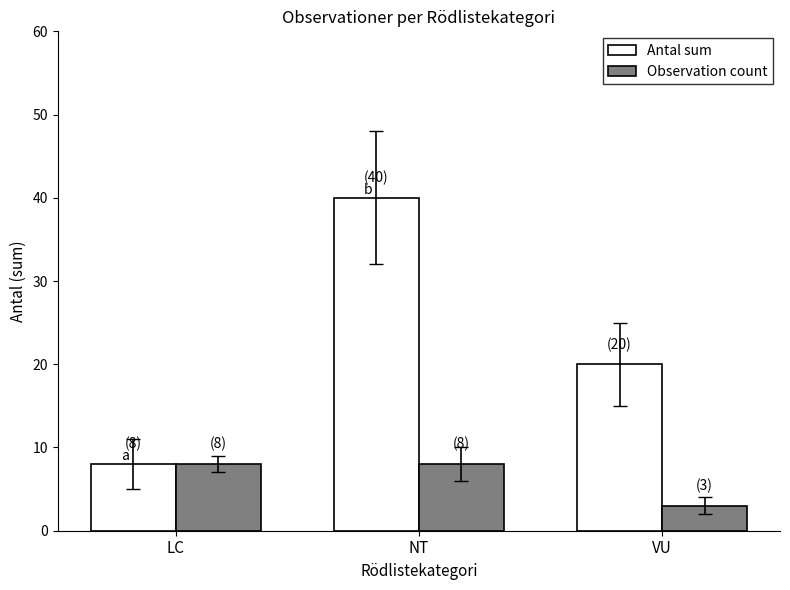

Is the value of Antal sum at VU greater than the value of Observation count at VU?

Yes